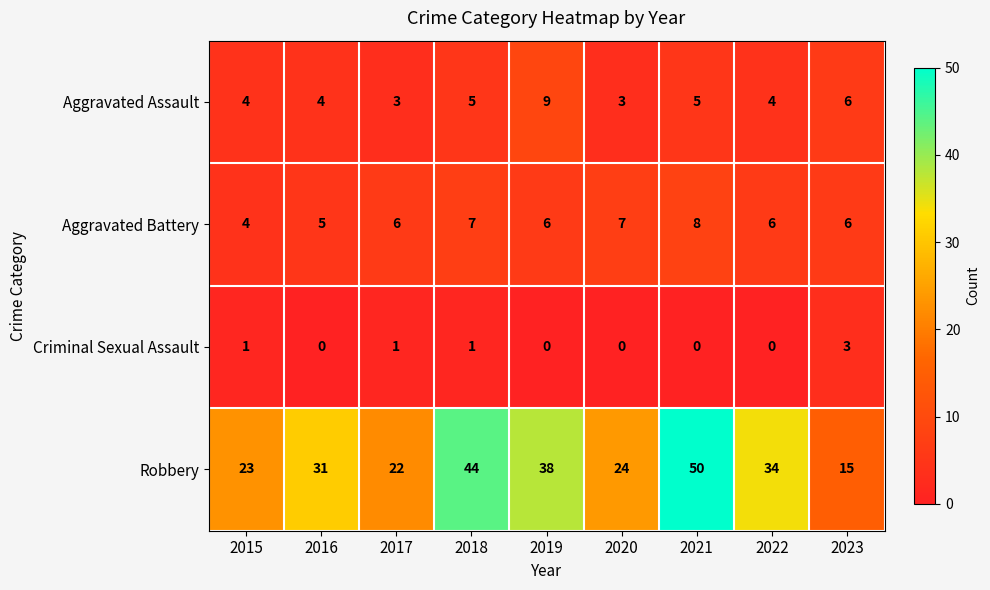

What is the difference between the Robbery values at 2021 and 2020?

26